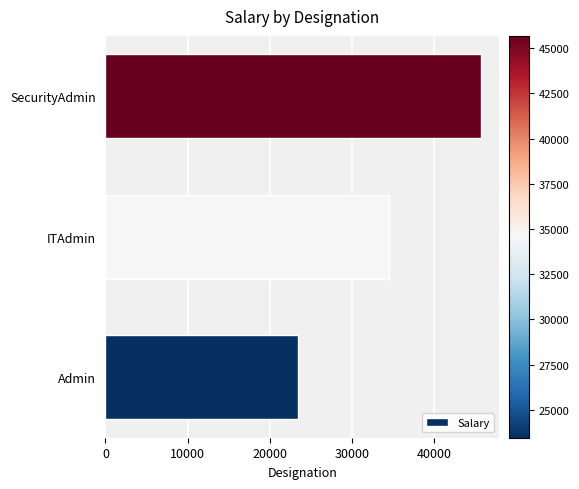

Read the value at ITAdmin, to the nearest 50.

34550